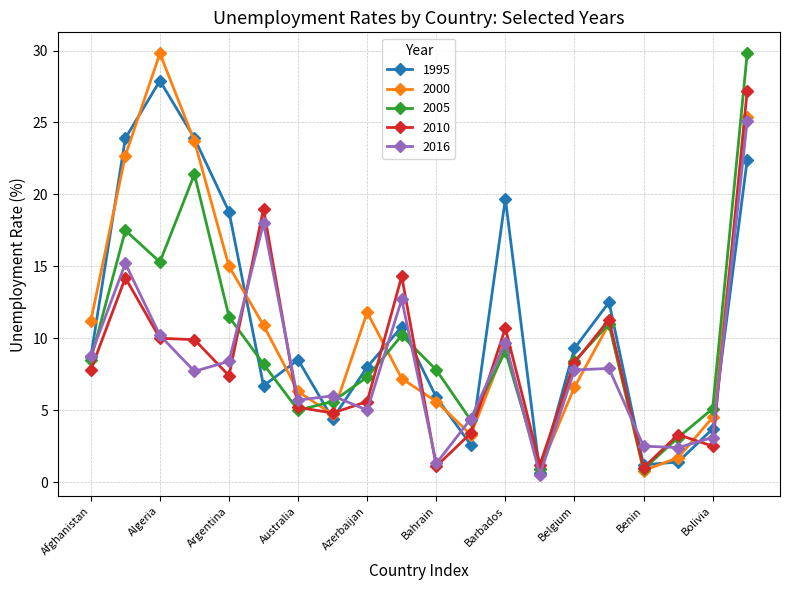

True or false: 2010 has more than 1 interior local peaks.

True